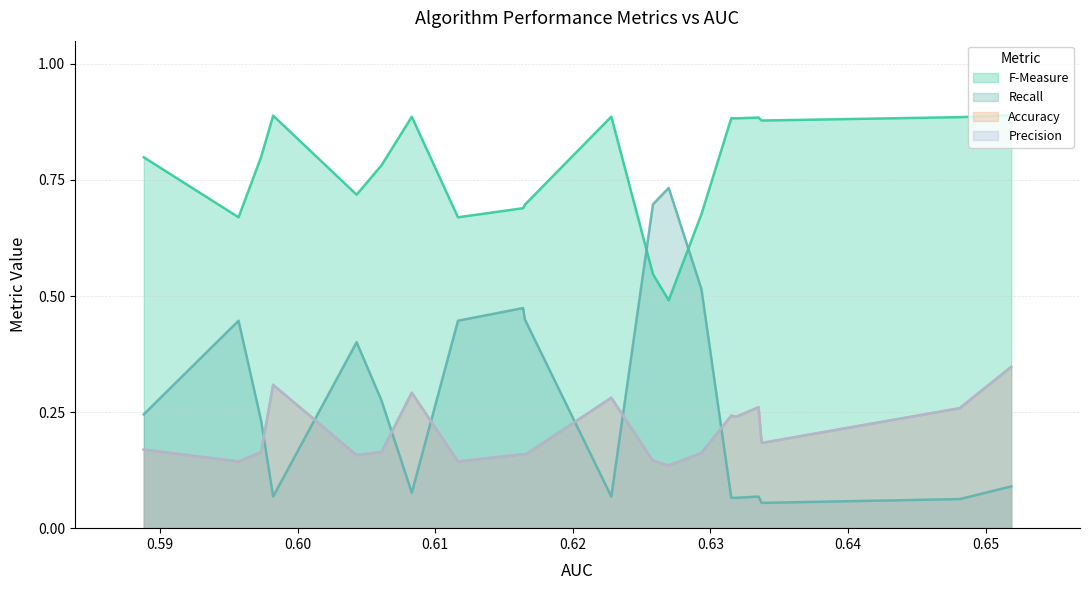

True or false: Accuracy and F-Measure cross at least once.

False